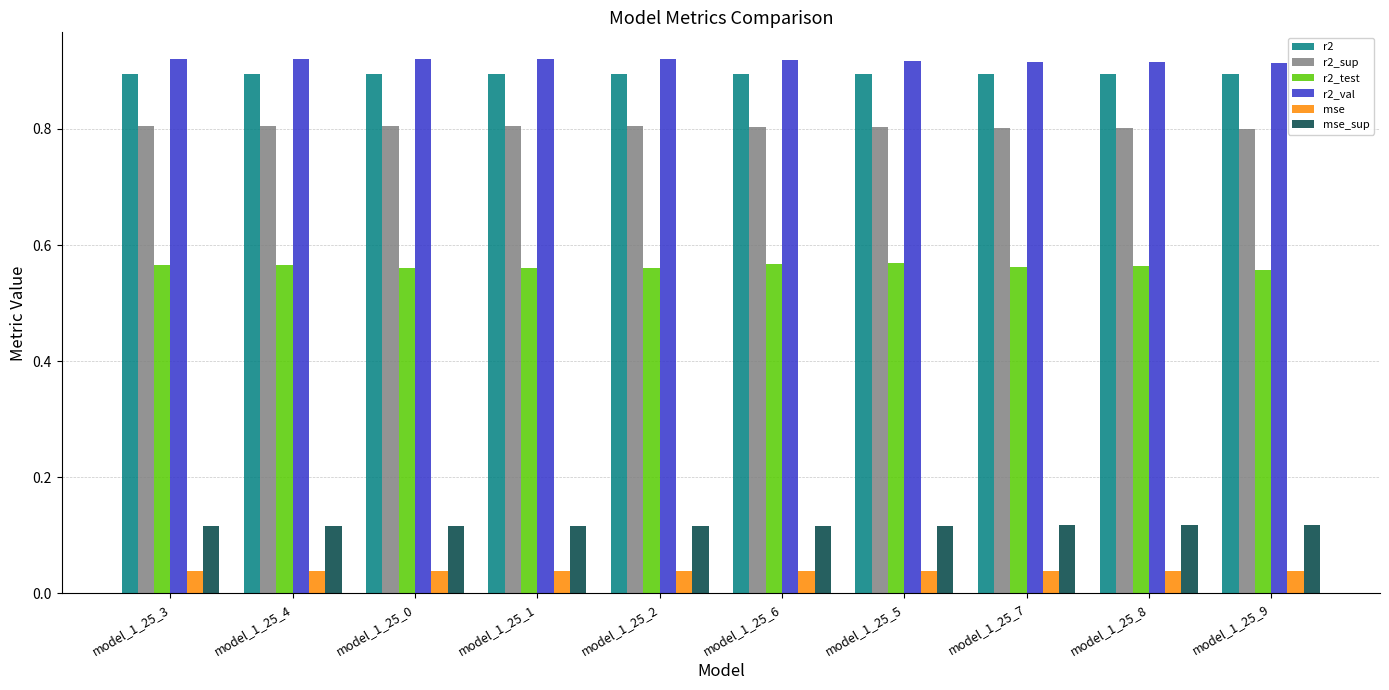

What are all the series names shown in the legend?

r2, r2_sup, r2_test, r2_val, mse, mse_sup